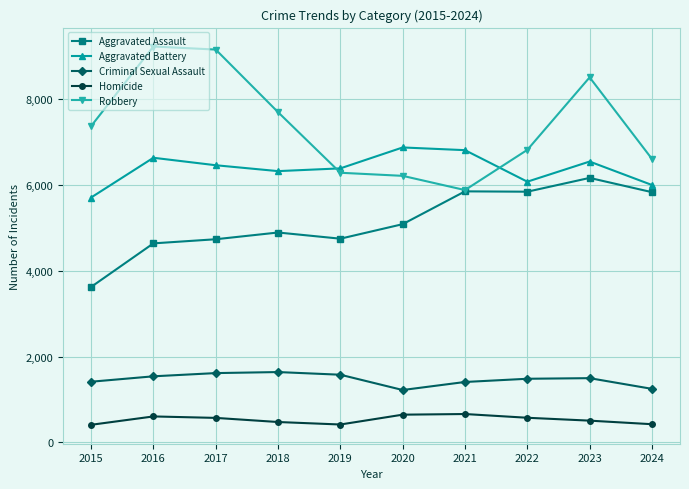

What is the greatest value displayed?

9218